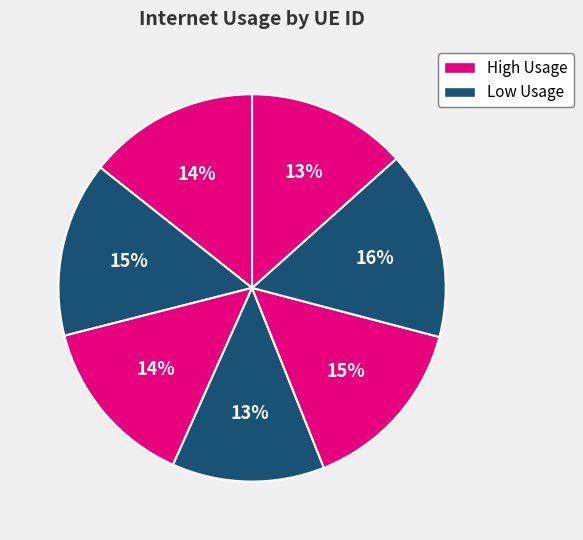

To the nearest percent, what is the average slice percentage?

14%